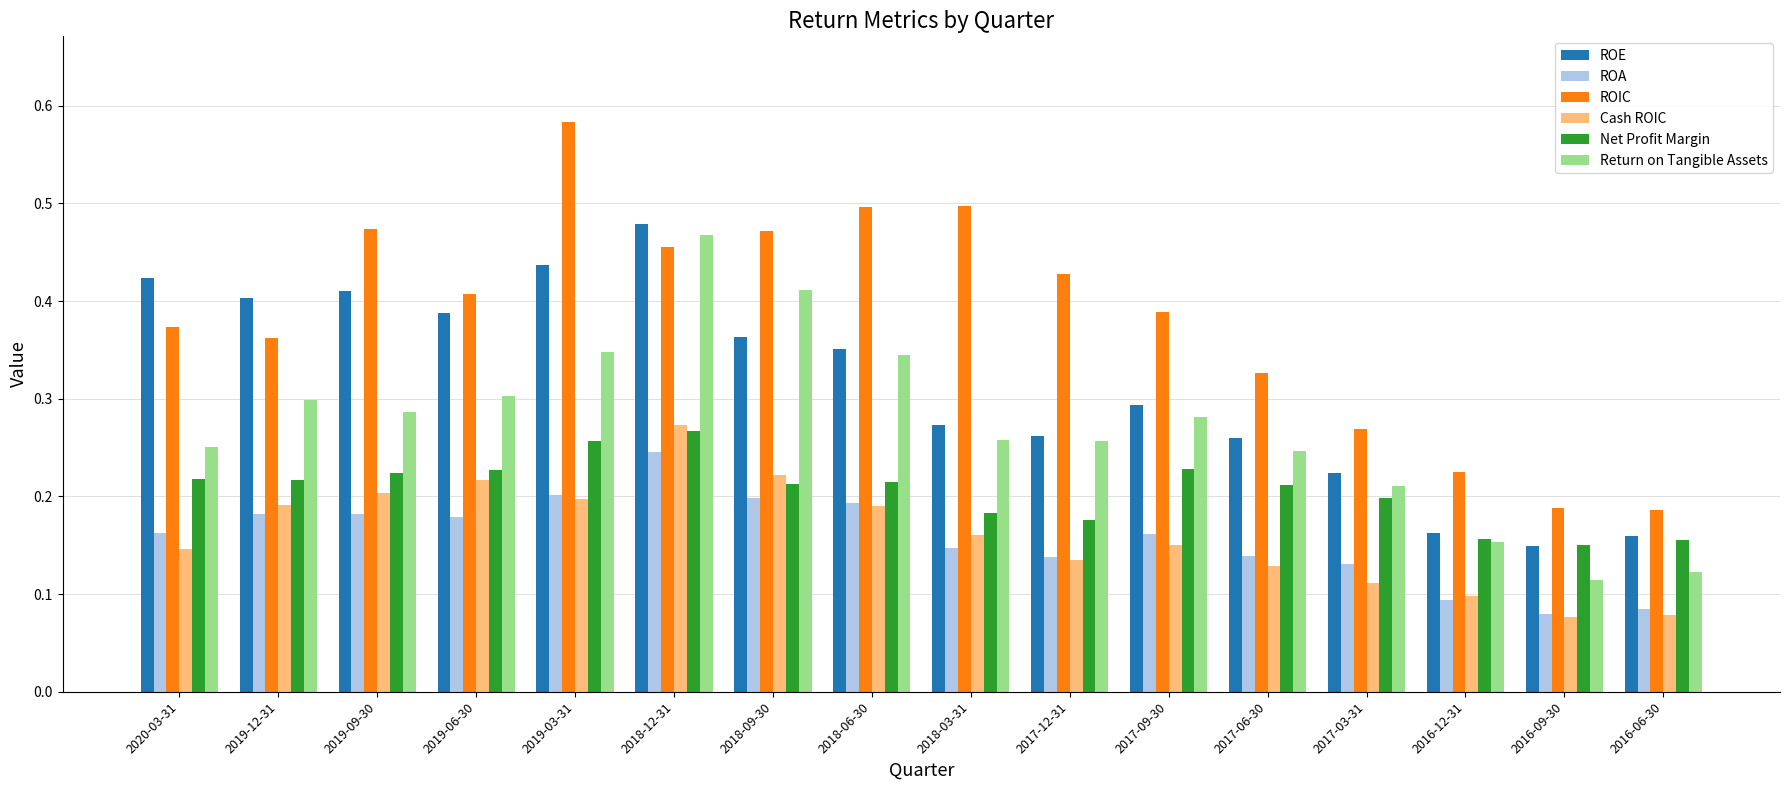

How many groups of bars are there?

16